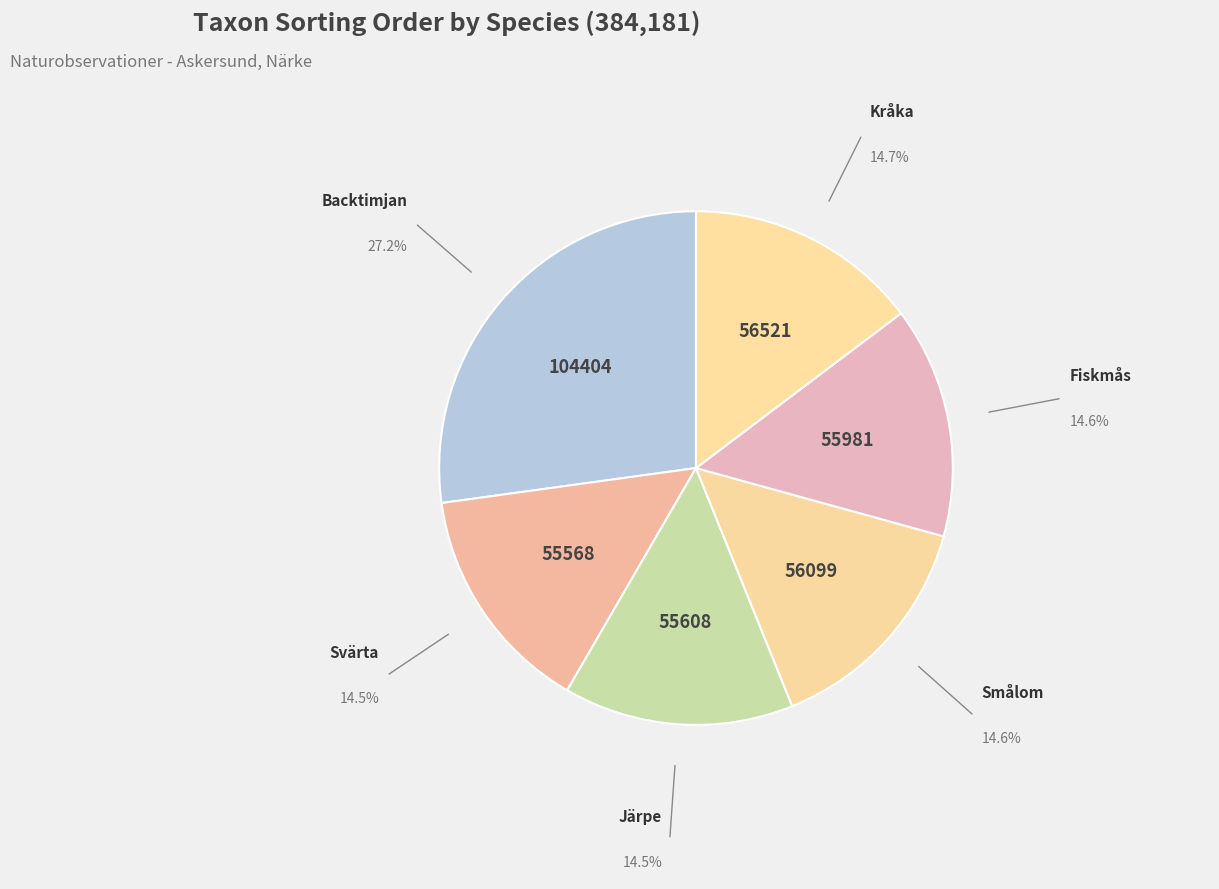

True or false: Kråka accounts for 15% of the total.

True